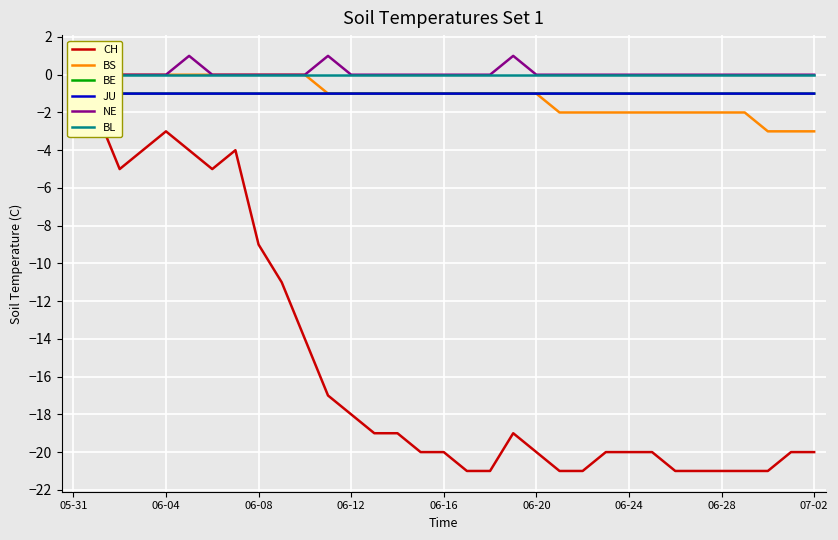

True or false: JU has more than 0 interior local peaks.

False